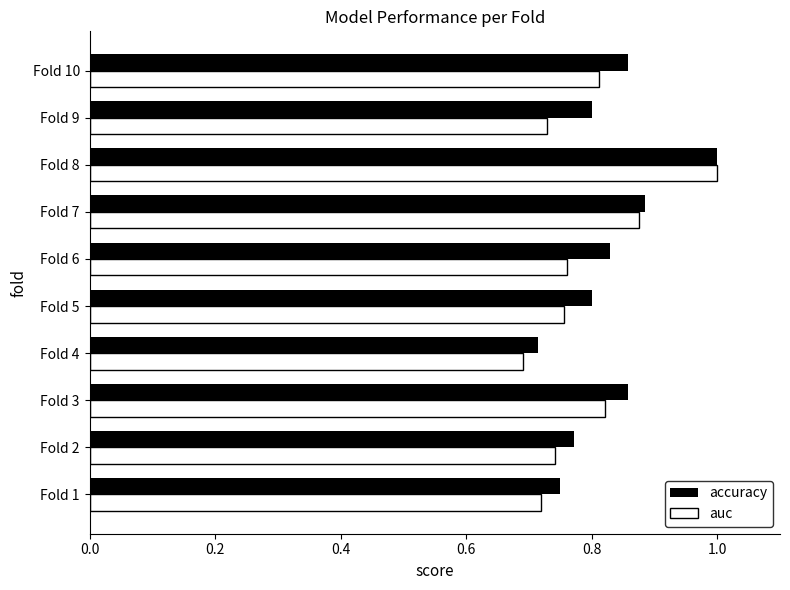

At which label is auc closest to 0?

Fold 4